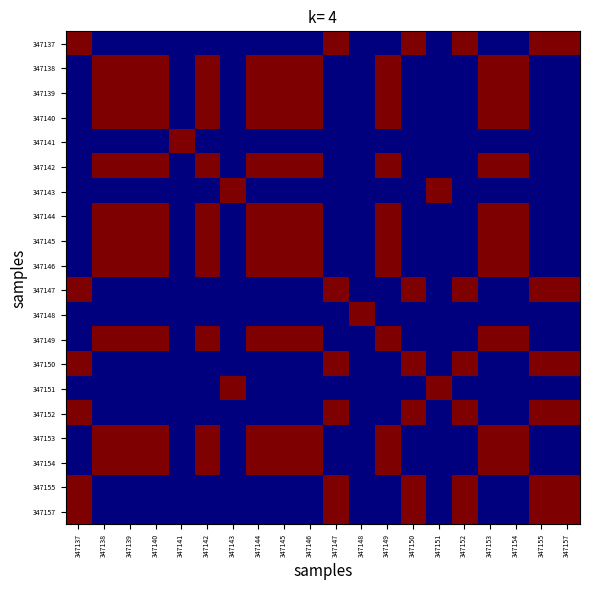

At which category is the sum across all series the highest?

347138